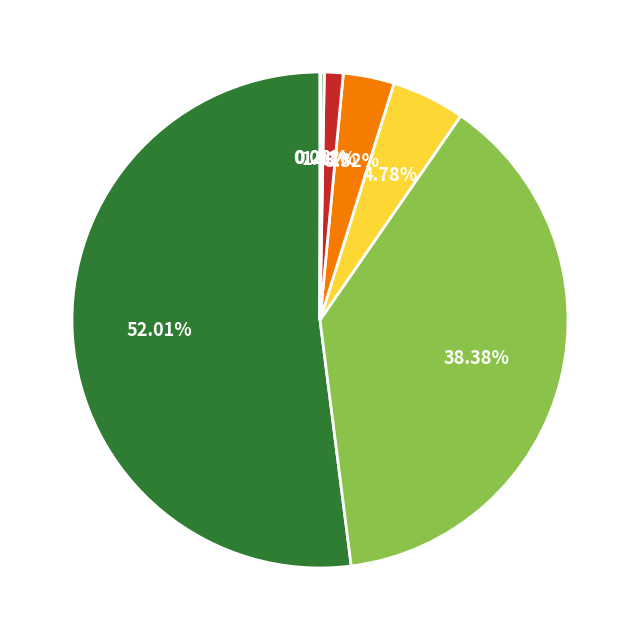

Which slice is the smallest?

Nutritional Growth Solutions Ltd.